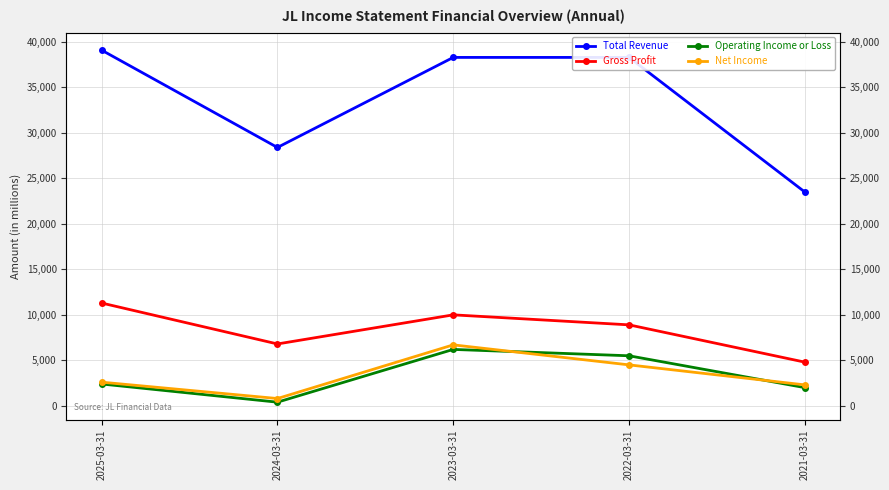

Count the Gross Profit values in the range 6800 to 10000.

3